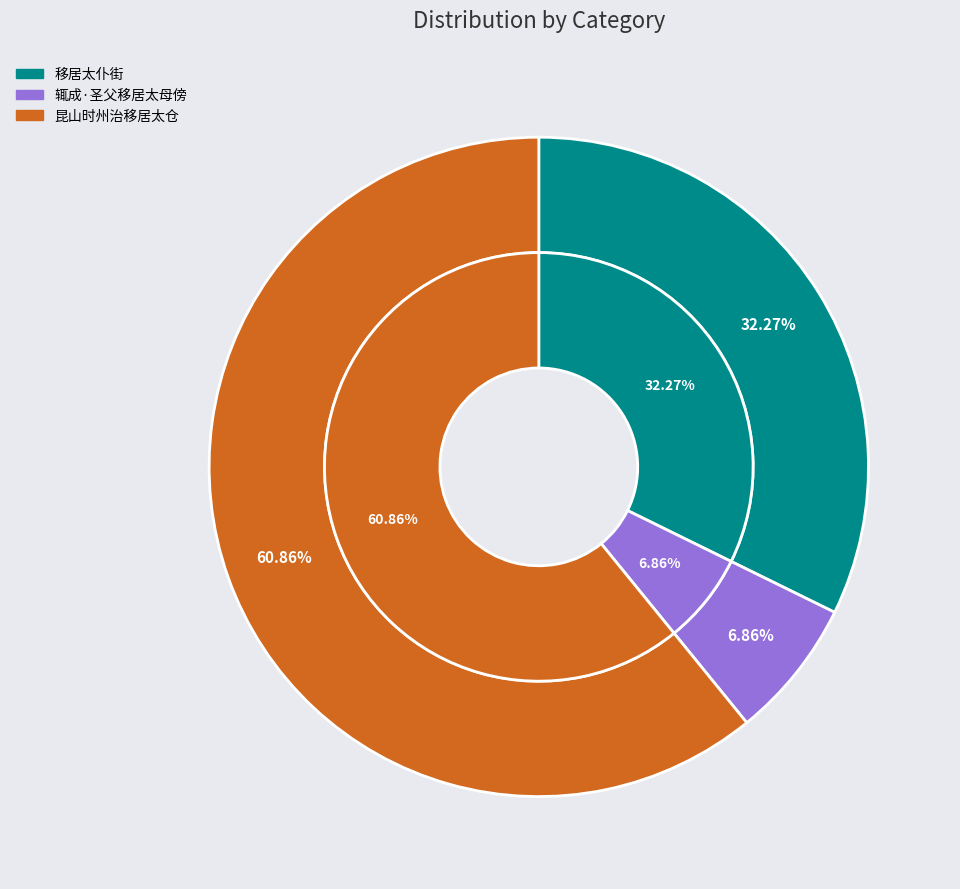

What percentage is NOT represented by 昆山时州治移居太仓?

39.1%